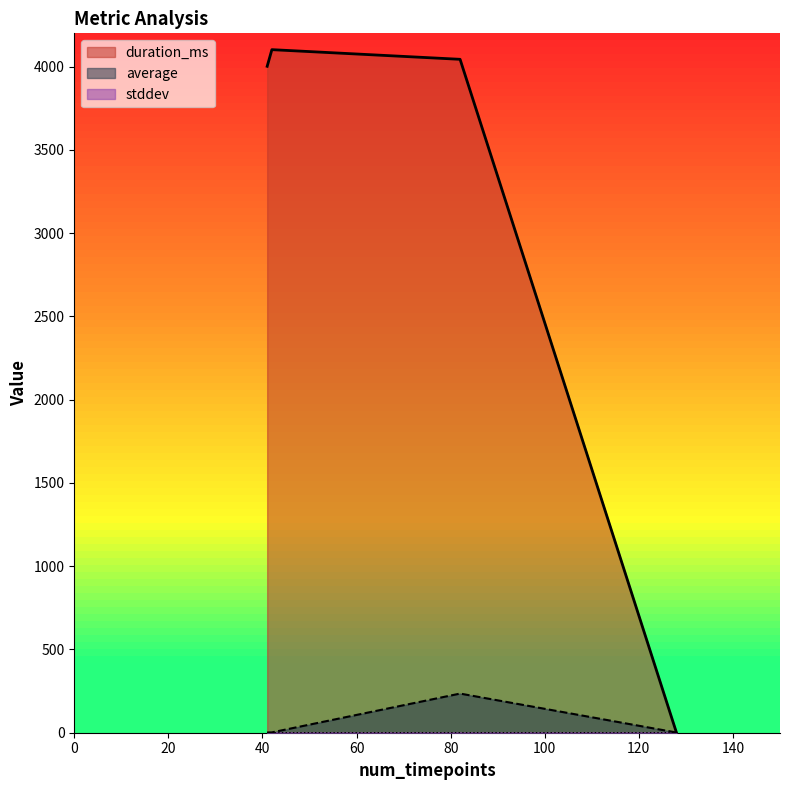

Reading right to left, transcribe all the data shown in this chart.

duration_ms: perf-ipc=4102.0	perf-freq=4002.0	metricq=4044.0	ipc-estimate=0.0
average: perf-ipc=2.0	perf-freq=1.5	metricq=235.1	ipc-estimate=1.2
stddev: perf-ipc=0.0	perf-freq=0.0	metricq=0.2	ipc-estimate=0.0